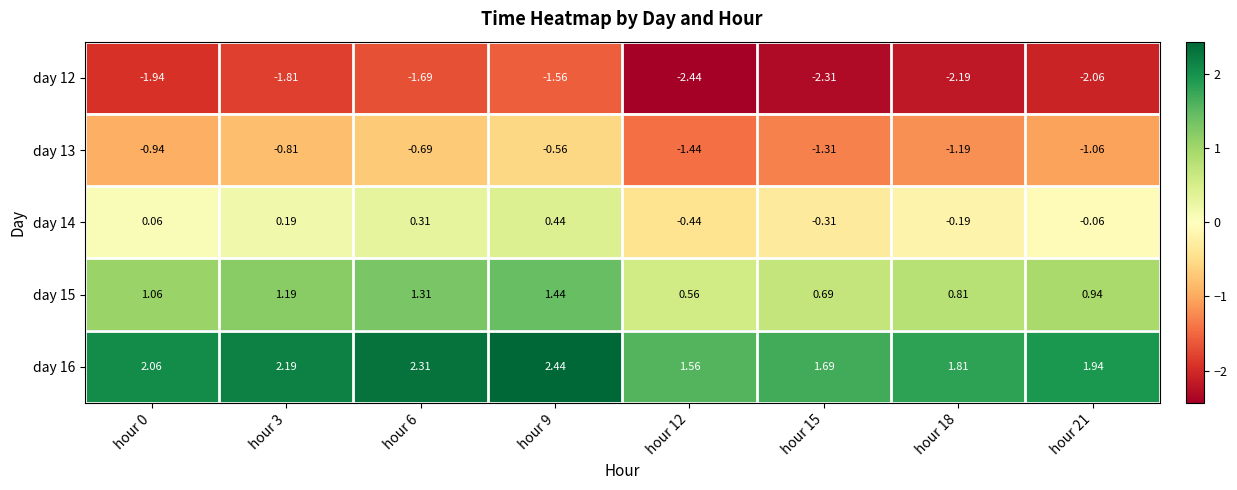

Is the value of day 16 at hour 6 greater than the value of day 12 at hour 12?

Yes